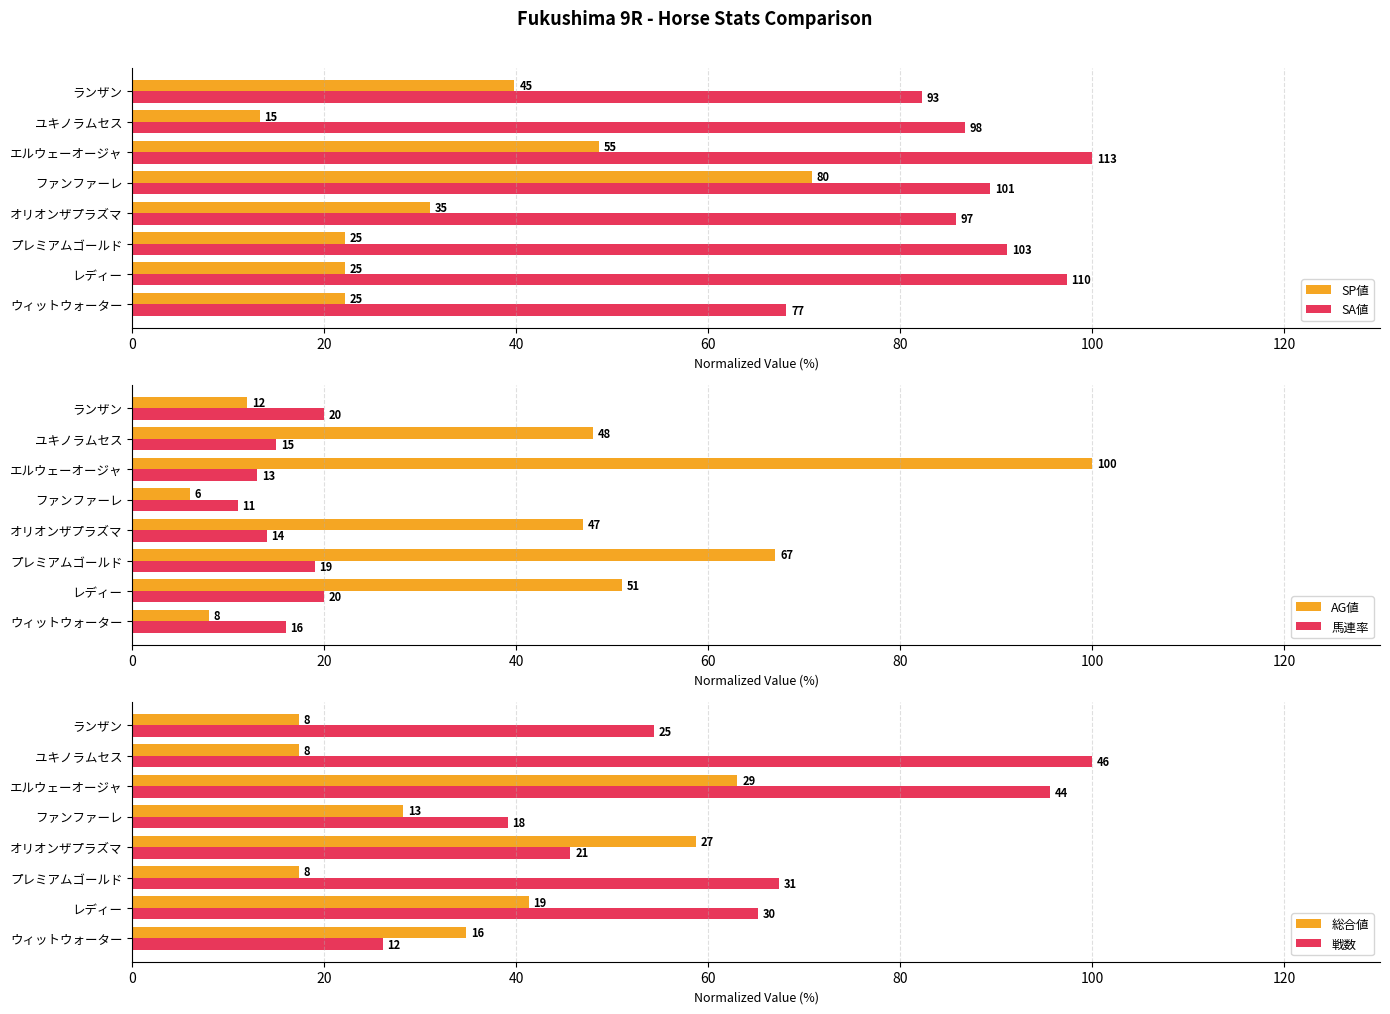

How many data points in 総合値 are less than 34?

4